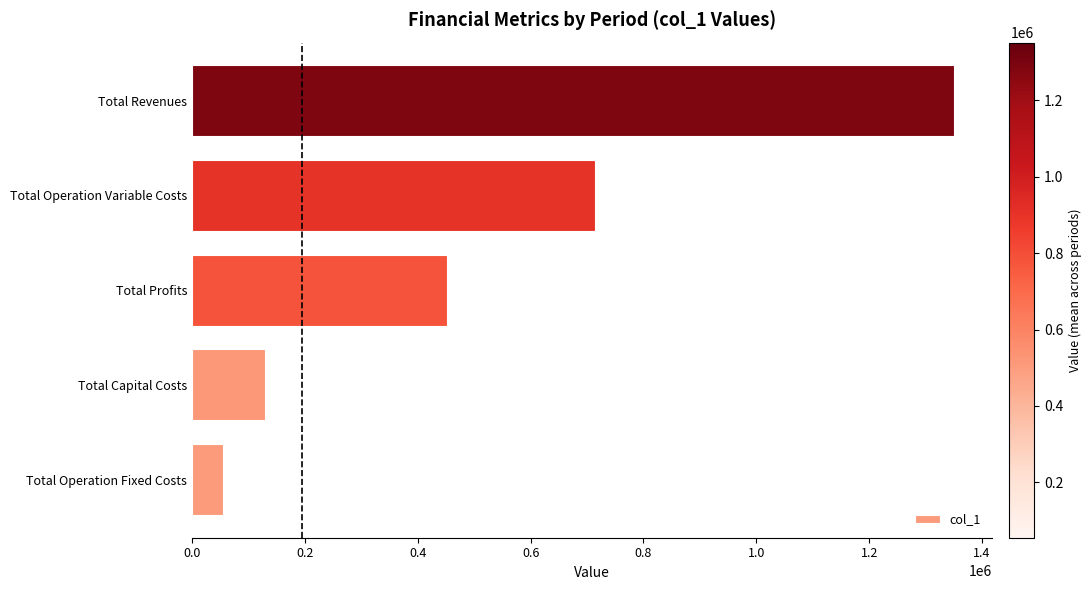

Rank the categories by value from highest to lowest.

Total Revenues, Total Operation Variable Costs, Total Profits, Total Capital Costs, Total Operation Fixed Costs